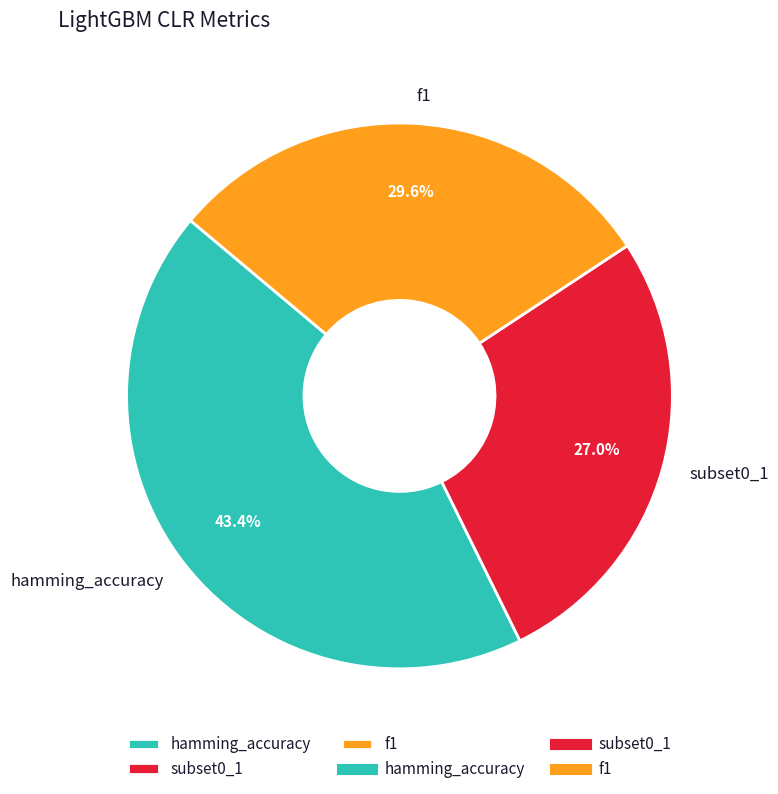

What is the smallest slice in the pie chart?

subset0_1